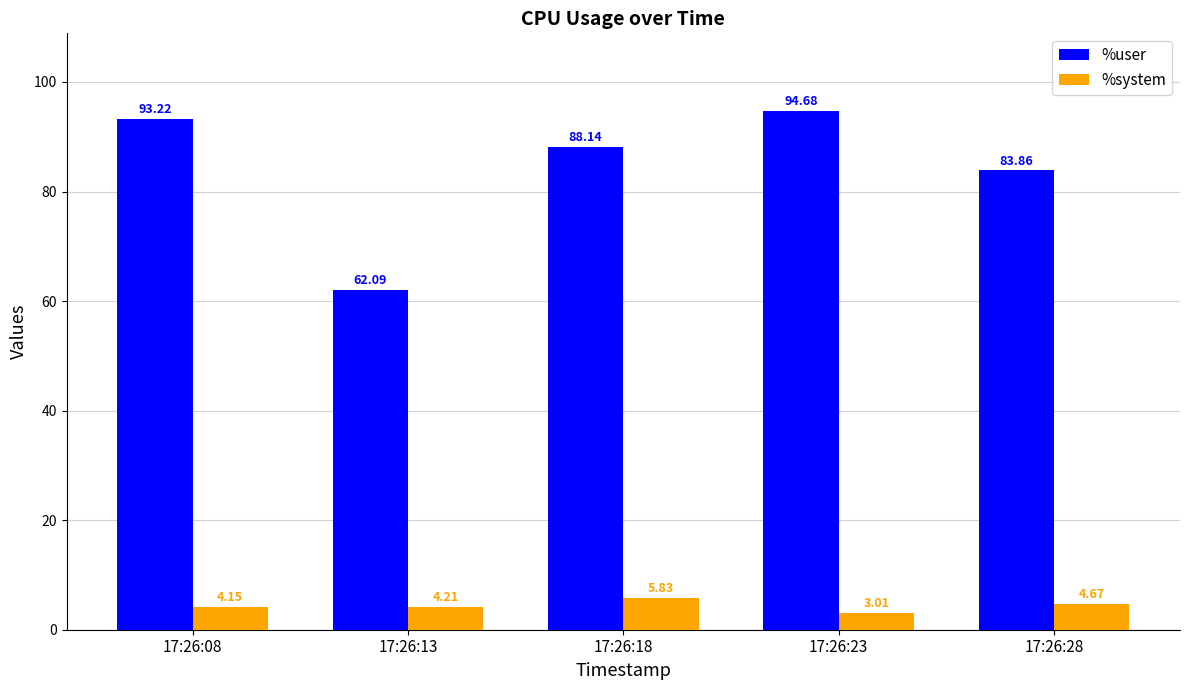

Which series changed the most between 17:26:13 and 17:26:28?

%user